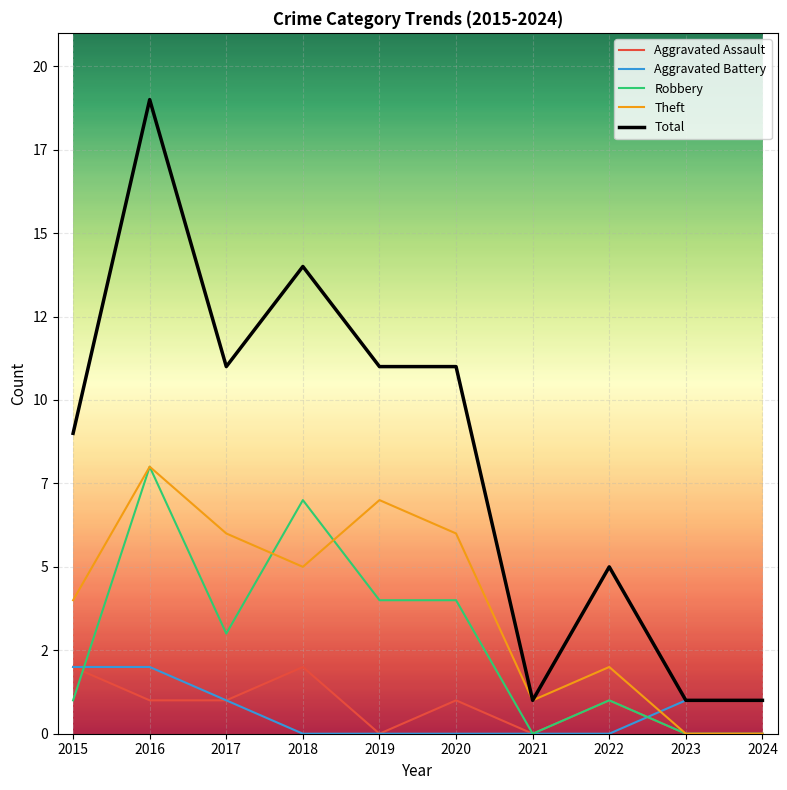

What are all the series names shown in the legend?

Aggravated Assault, Aggravated Battery, Robbery, Theft, Total